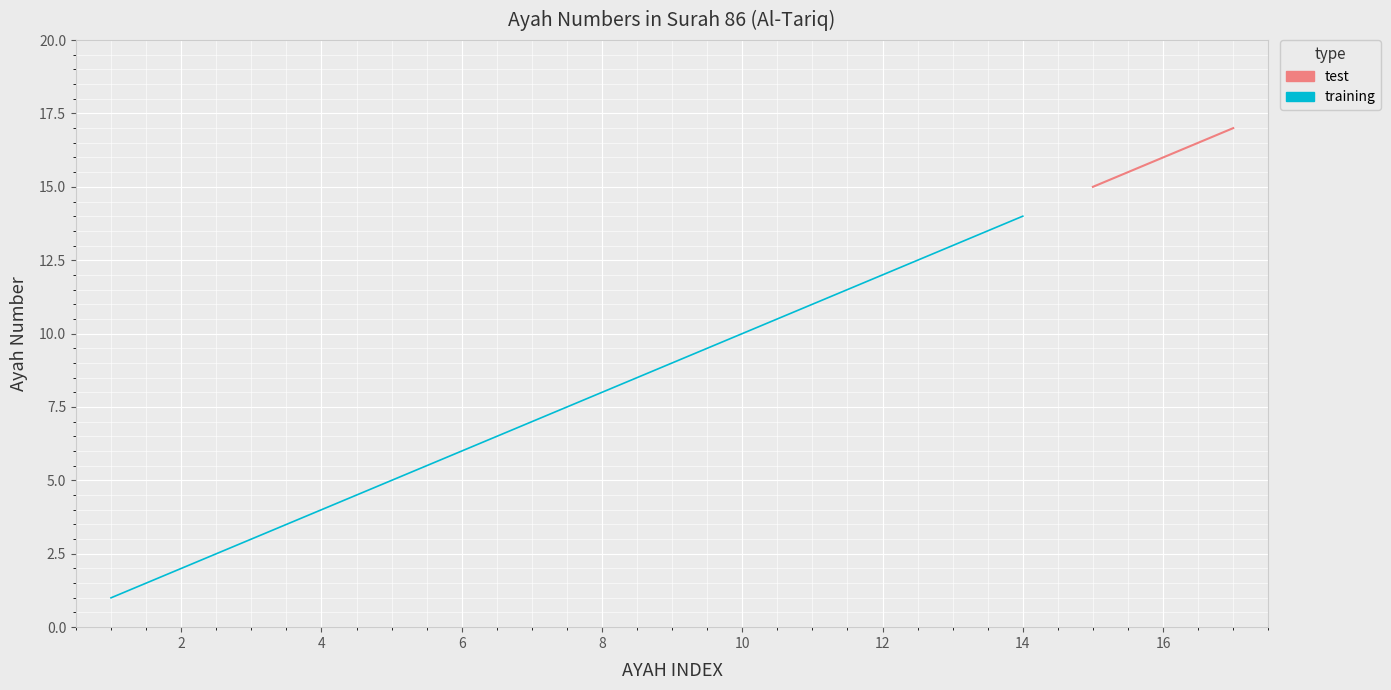

Rank the categories by value from lowest to highest.

1, 2, 3, 4, 5, 6, 7, 8, 9, 10, 11, 12, 13, 14, 15, 16, 17